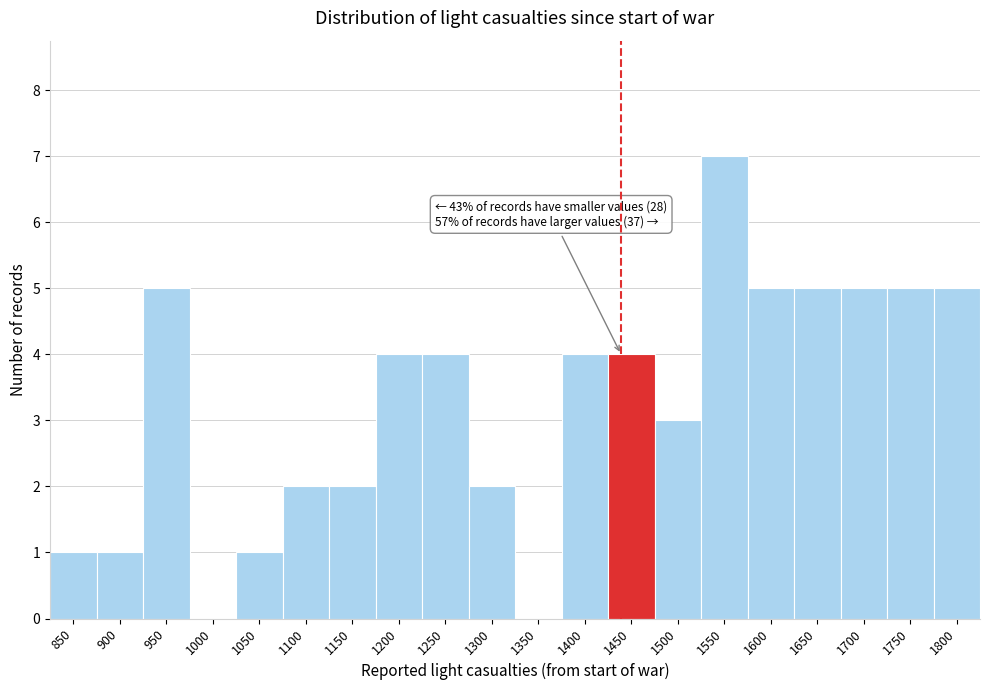

Reading right to left, extract all data points from this chart.

1800=5	1750=5	1700=5	1650=5	1600=5	1550=7	1500=3	1450=4	1400=4	1350=0	1300=2	1250=4	1200=4	1150=2	1100=2	1050=1	1000=0	950=5	900=1	850=1